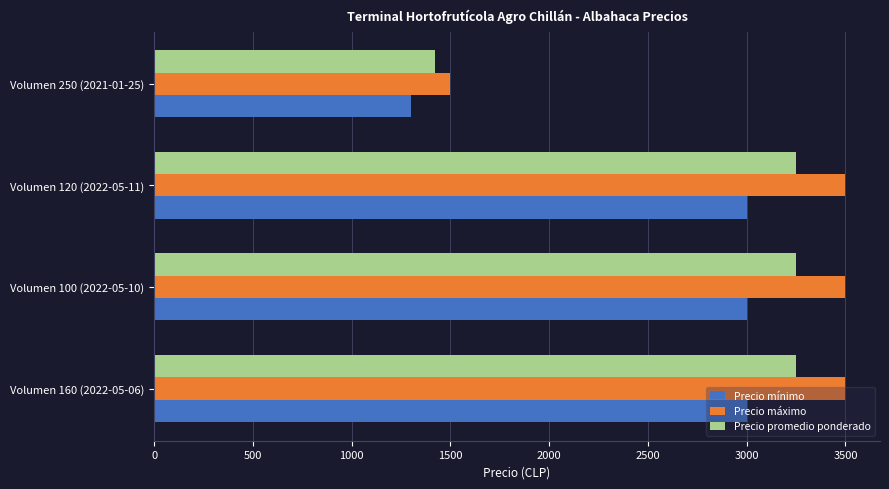

Which series changed the most between Volumen 100 (2022-05-10) and Volumen 250 (2021-01-25)?

Precio máximo